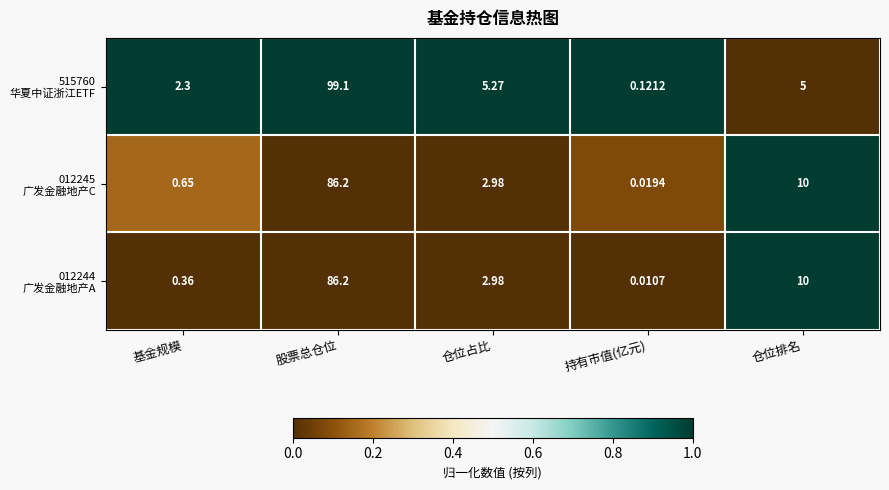

At which category does the chart reach its minimum across all series?

持有市值(亿元)